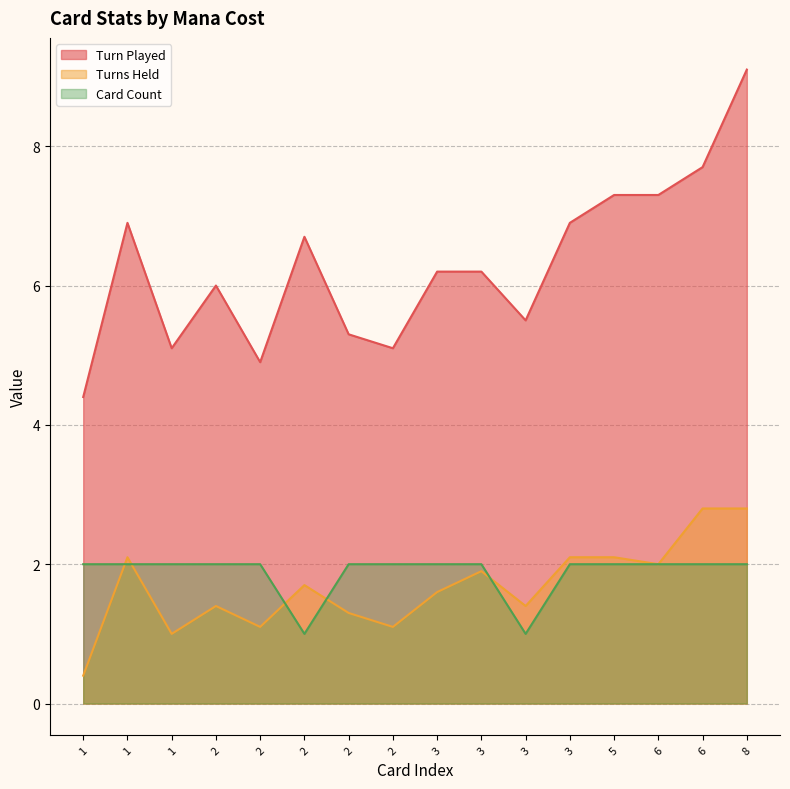

What is the greatest value displayed?

9.1